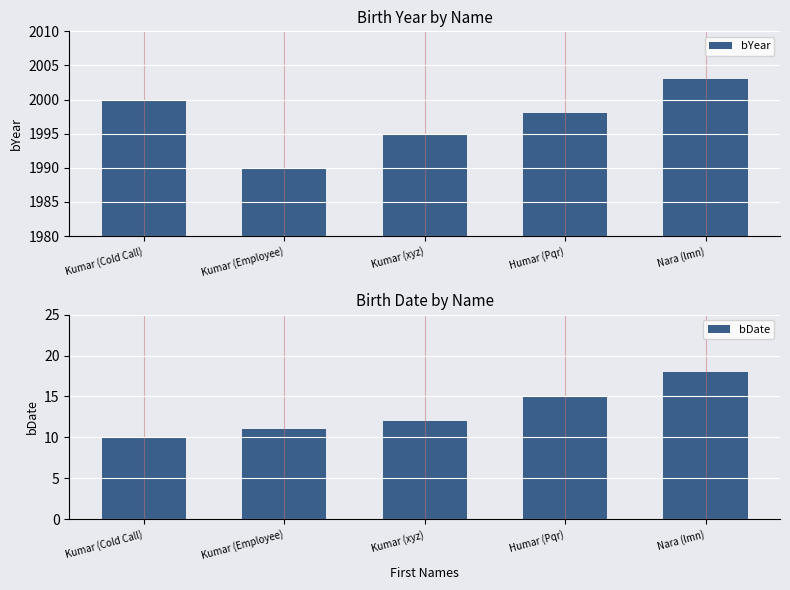

What is the spread (max minus min) of values at Nara (lmn)?

1985